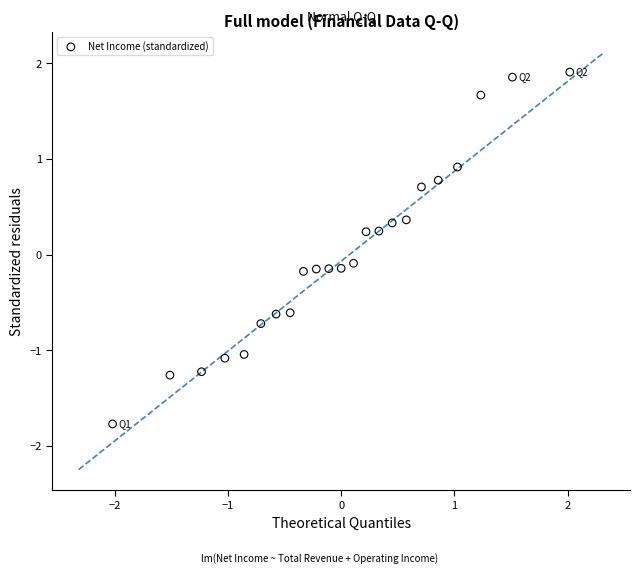

What is the range of X values (max minus min)?

4.0